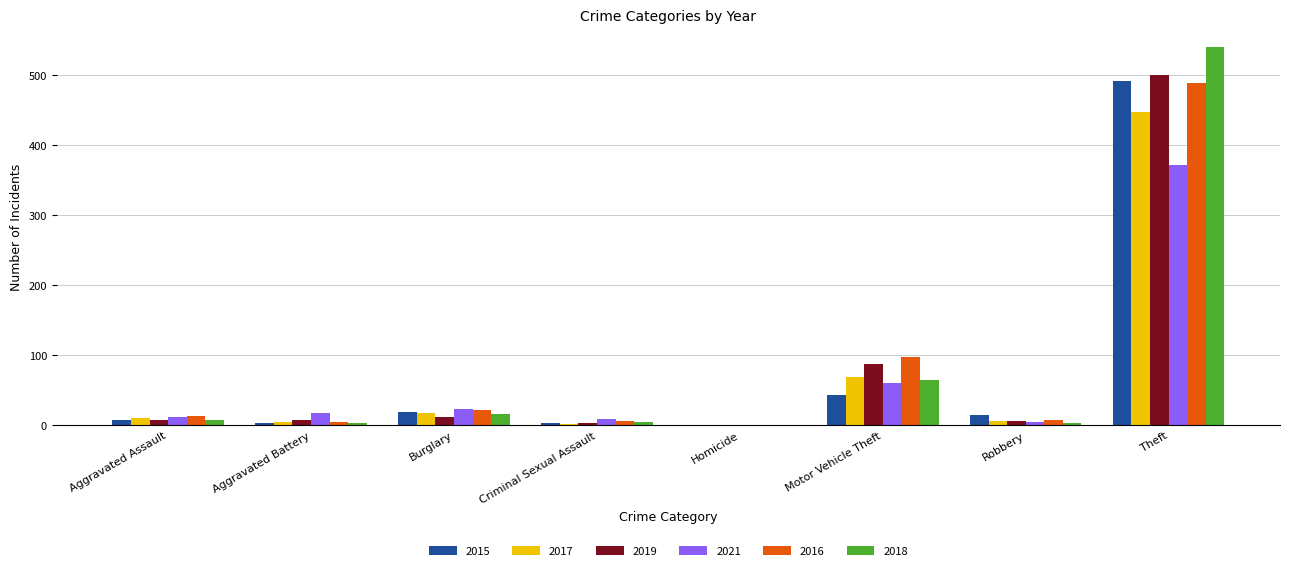

How many groups of bars are there?

8